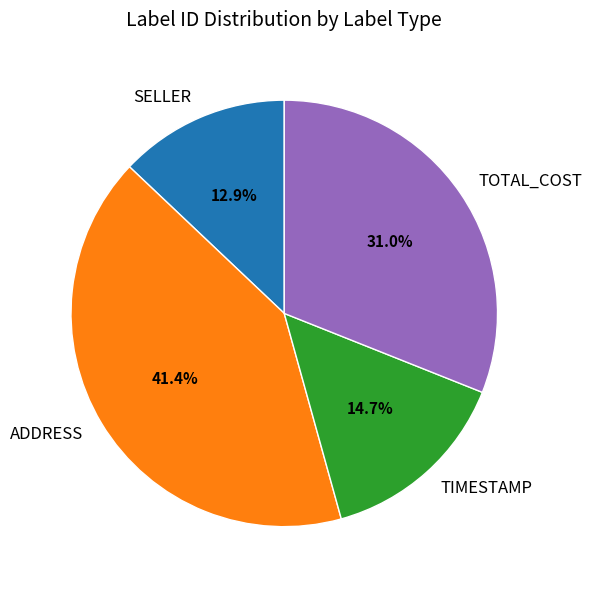

What percentage is NOT represented by TIMESTAMP?

85.3%